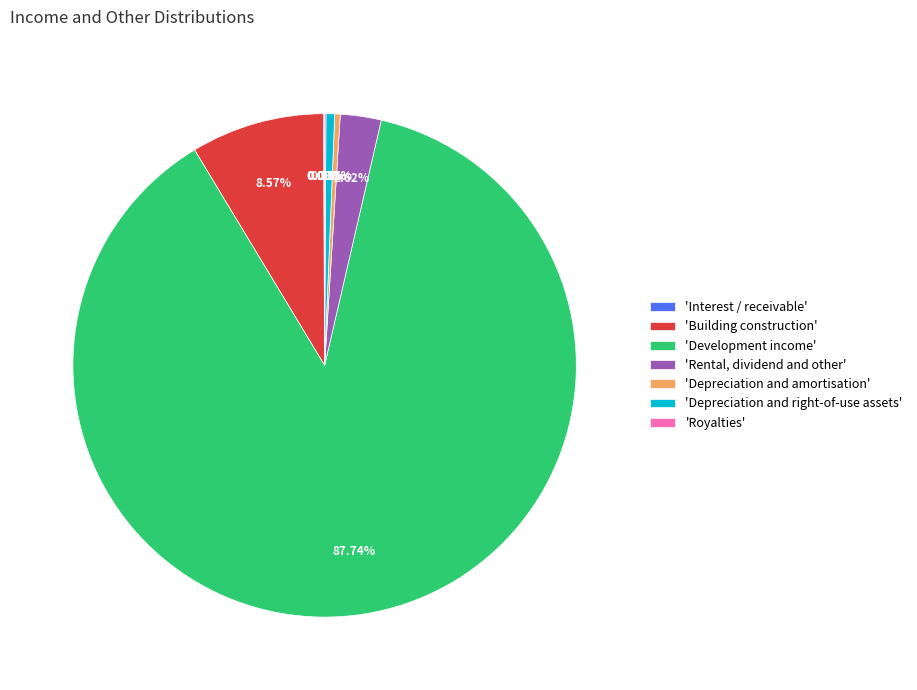

Does 'Development income' account for over 50% of the chart?

Yes